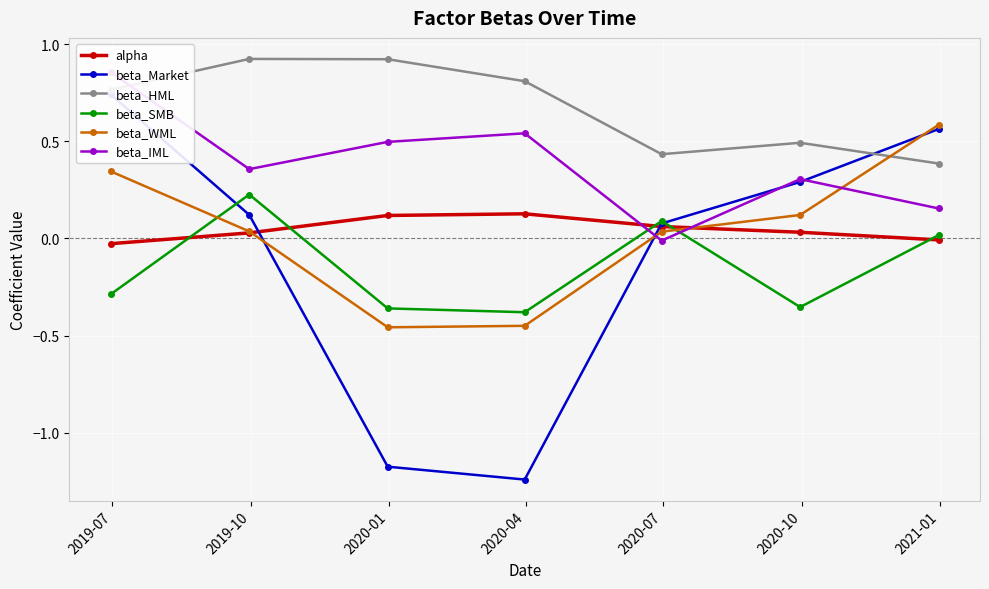

Rank the series by their maximum value, from highest to lowest.

beta_HML, beta_IML, beta_Market, beta_WML, beta_SMB, alpha